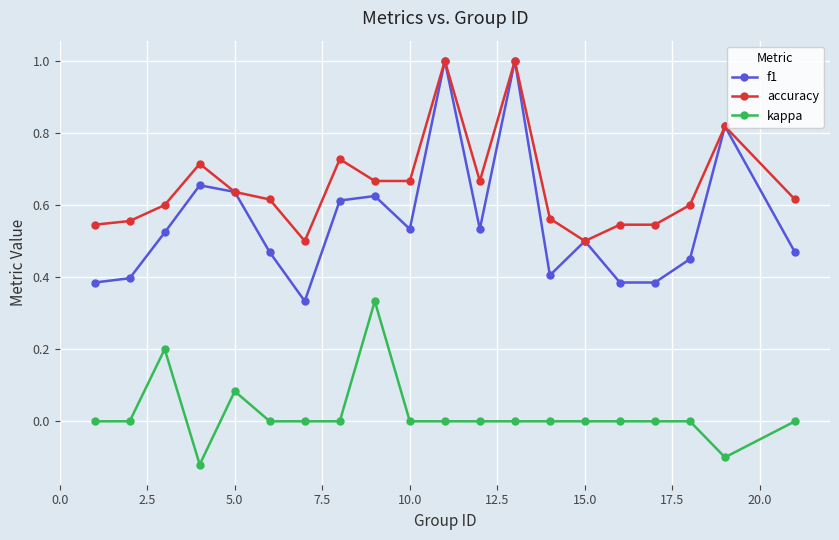

List the series in order of their overall mean, highest first.

accuracy, f1, kappa